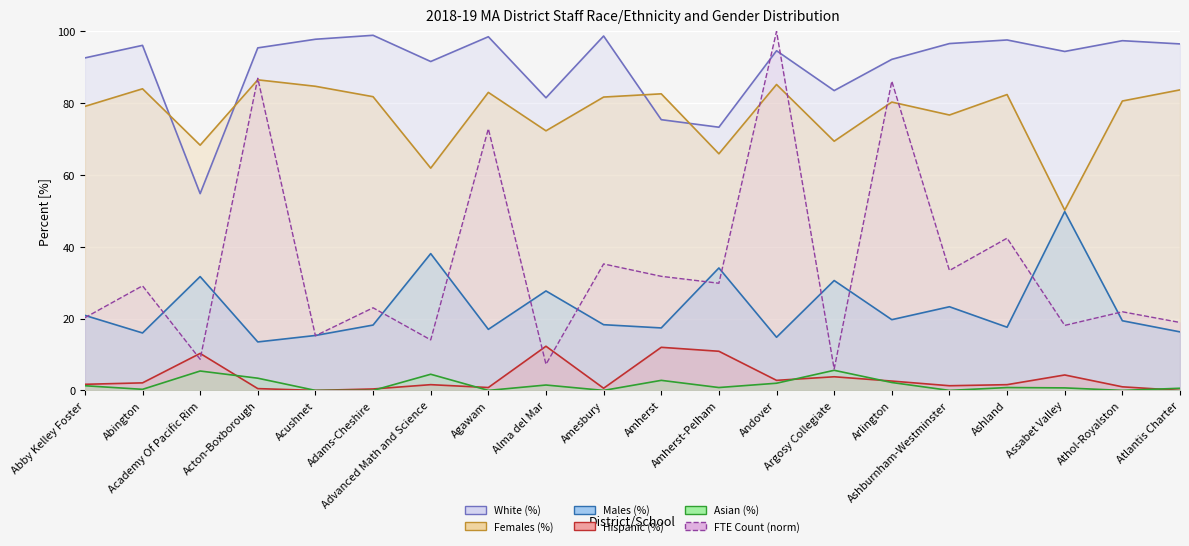

Is it true that White (%) (line) equals 92.6 at Abby Kelley Foster?

True